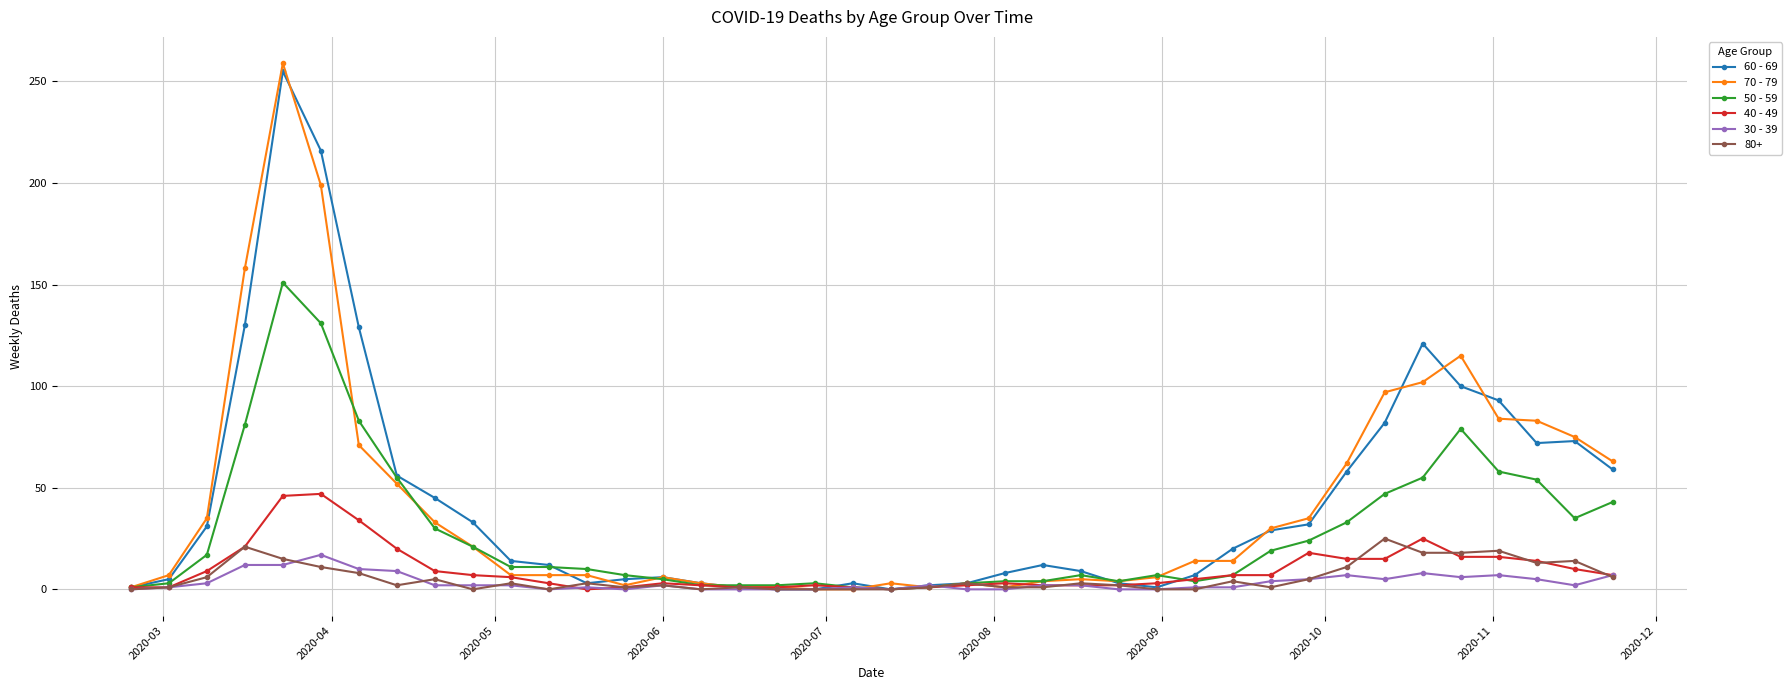

What is the maximum value shown in the chart?

259